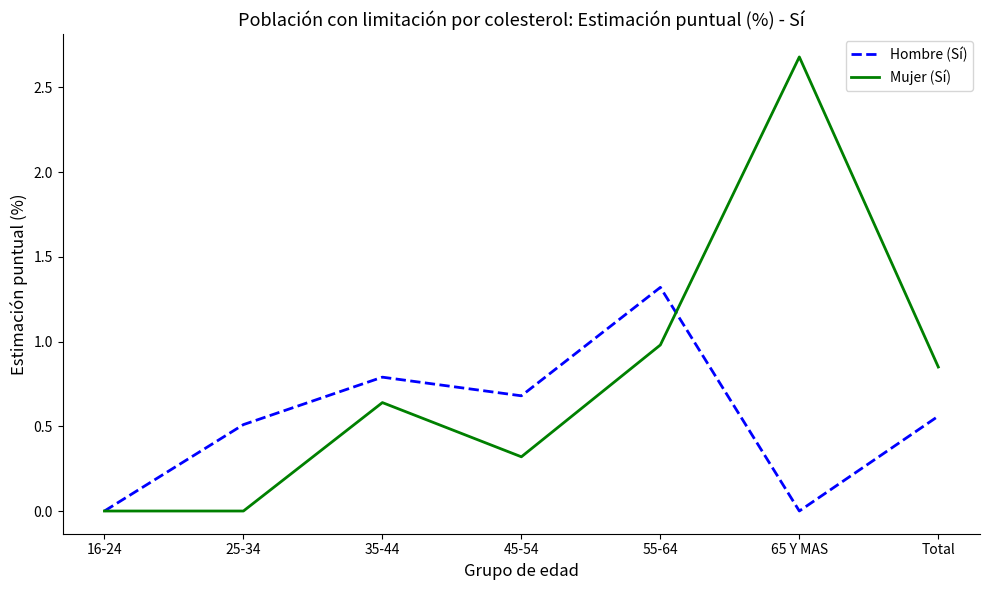

What is the maximum value shown in the chart?

2.7